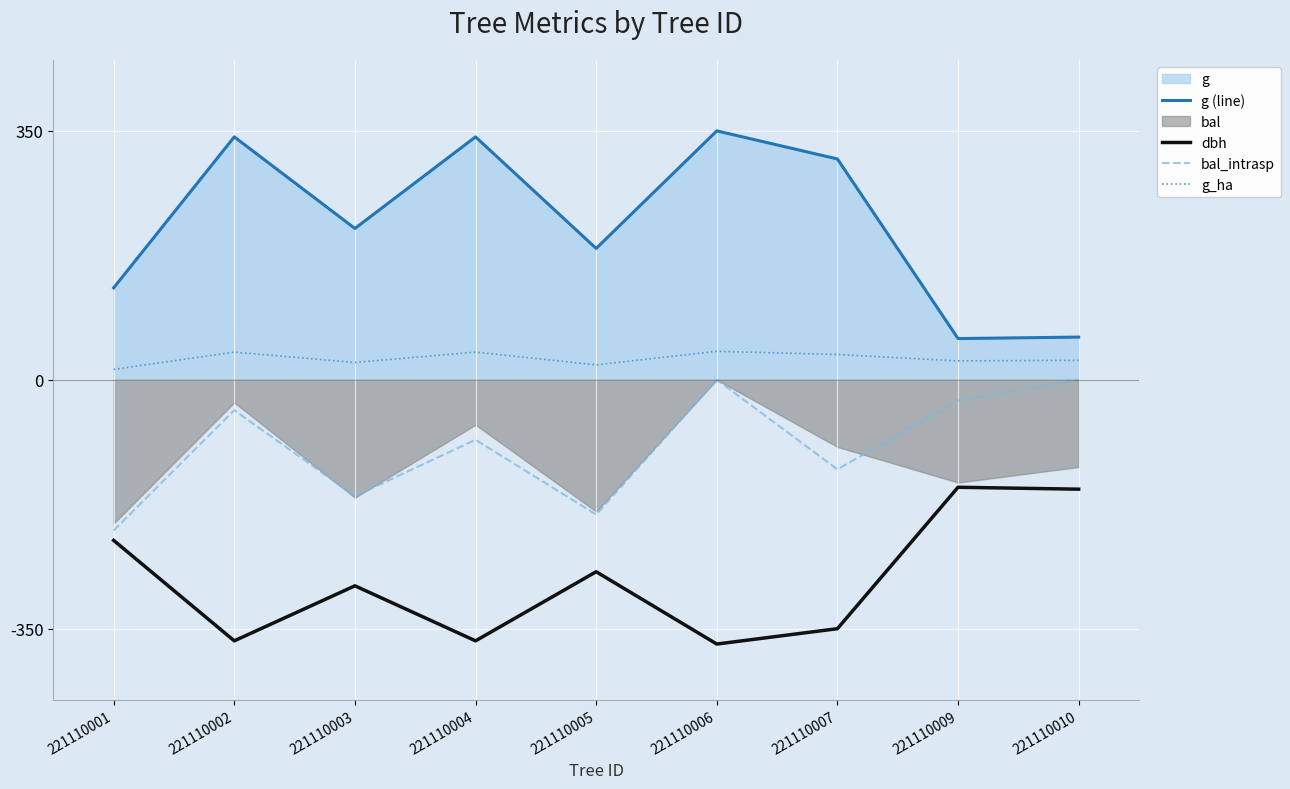

The dbh series shows -270.4 at 221110010. True or false?

False